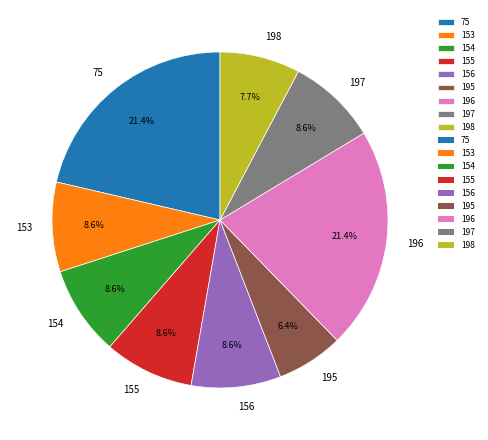

To the nearest percent, what is the difference between the largest and smallest slice percentages?

15%